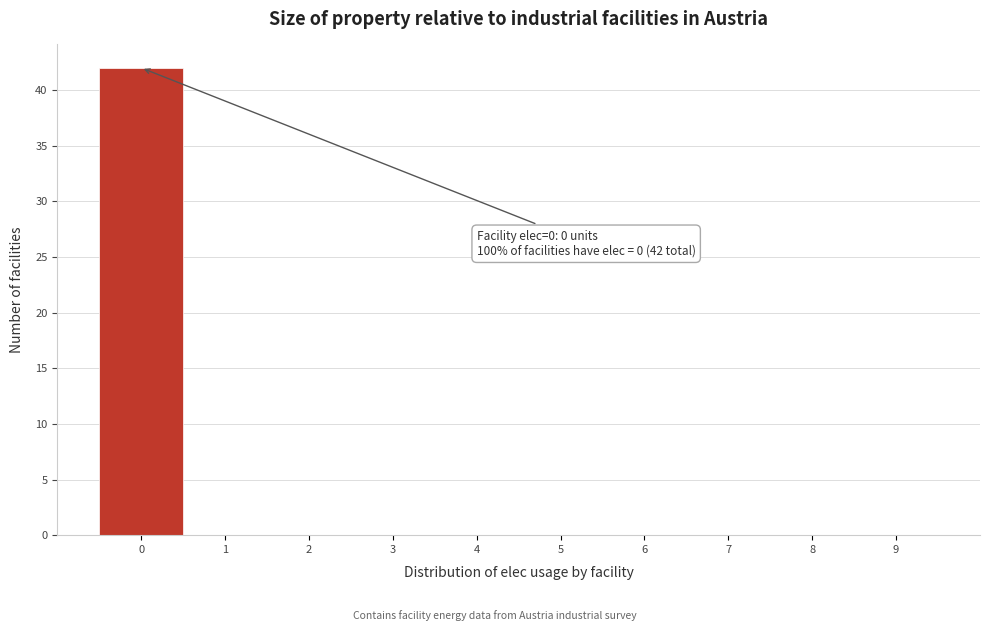

Over which range of the x-axis is the bar tallest?

-0.5 to 0.5